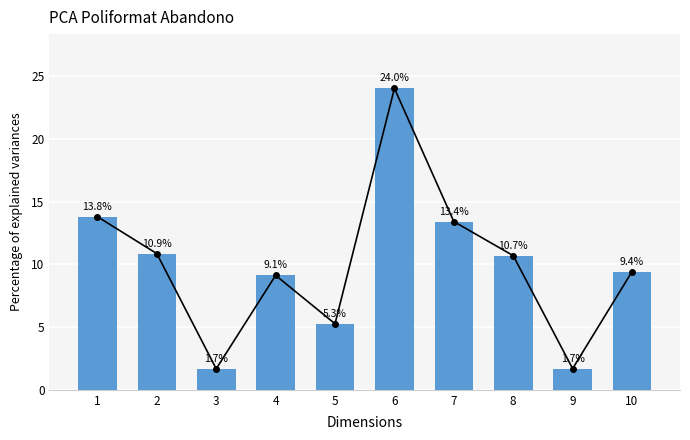

How many series are shown in this chart?

2